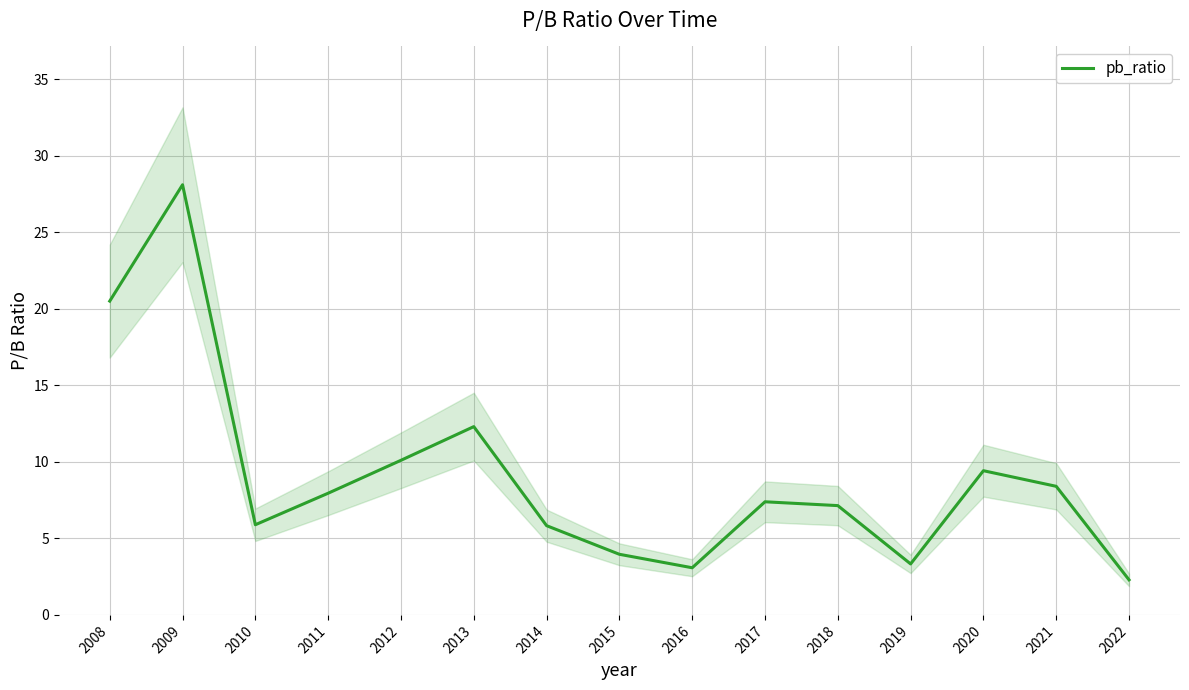

What is the maximum value shown in the chart?

28.1